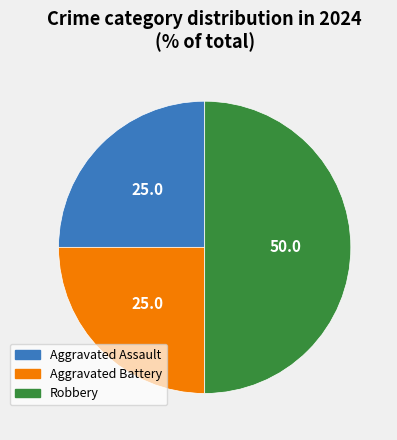

What is the largest slice in the pie chart?

Robbery